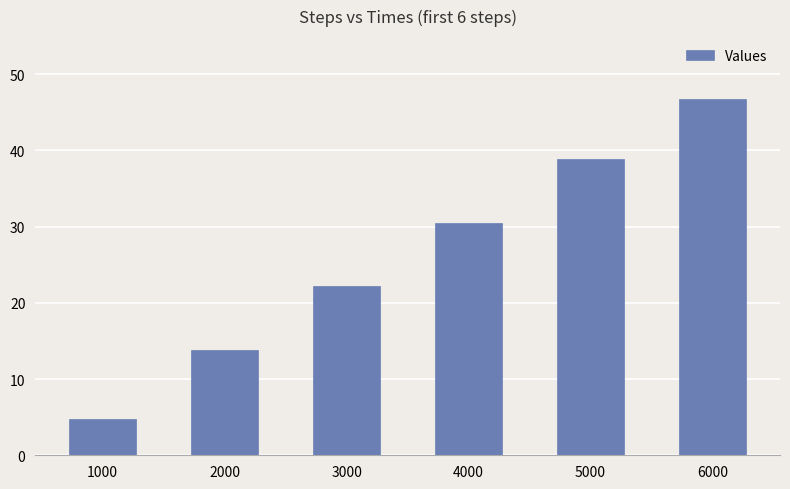

Reading right to left, extract all data points from this chart.

46.8	38.9	30.5	22.2	13.8	4.7